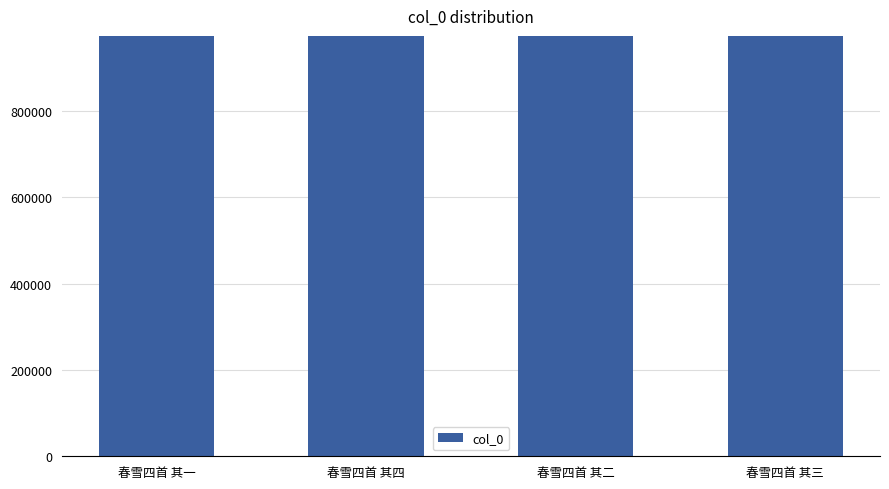

The value at 春雪四首 其一 is 407357. True or false?

False